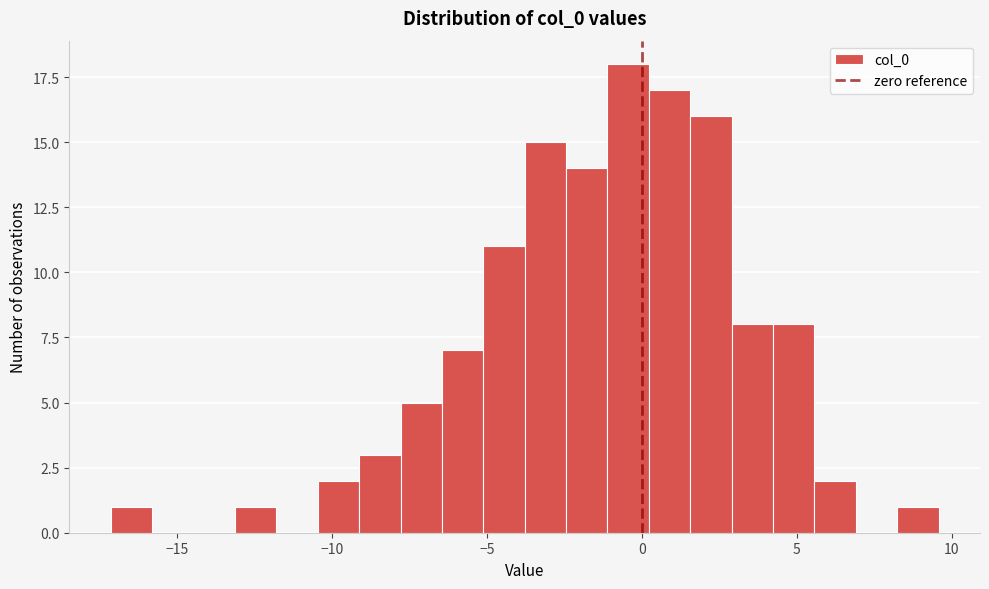

Read against the x-axis, roughly where is the centre of the tallest bar?

-0.5